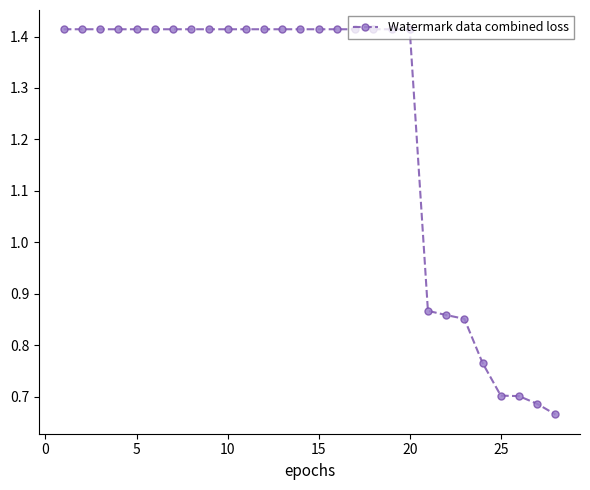

What is the average value?

1.2